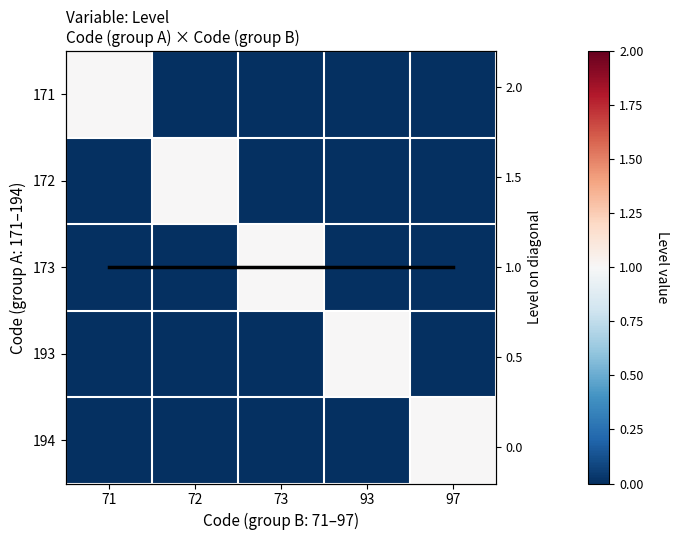

At which category is the sum across all series the highest?

71